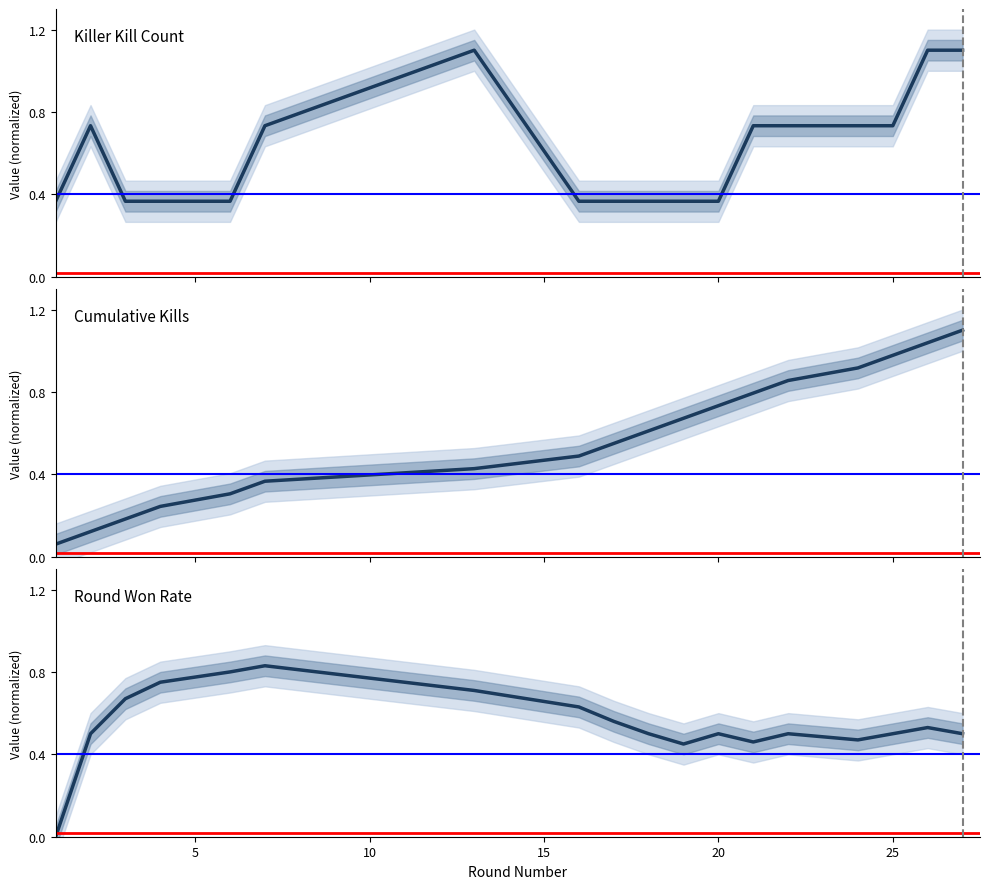

Reading left to right, what are all the values shown in this chart?

Killer Kill Count: 0.4	0.7	0.4	0.4	0.4	0.7	1.1	0.4	0.4	0.4	0.4	0.4	0.7	0.7	0.7	0.7	1.1	1.1
Cumulative Kills: 0.1	0.1	0.2	0.2	0.3	0.4	0.4	0.5	0.6	0.6	0.7	0.7	0.8	0.9	0.9	1.0	1.0	1.1
Round Won Rate: 0.0	0.5	0.7	0.8	0.8	0.8	0.7	0.6	0.6	0.5	0.5	0.5	0.5	0.5	0.5	0.5	0.5	0.5